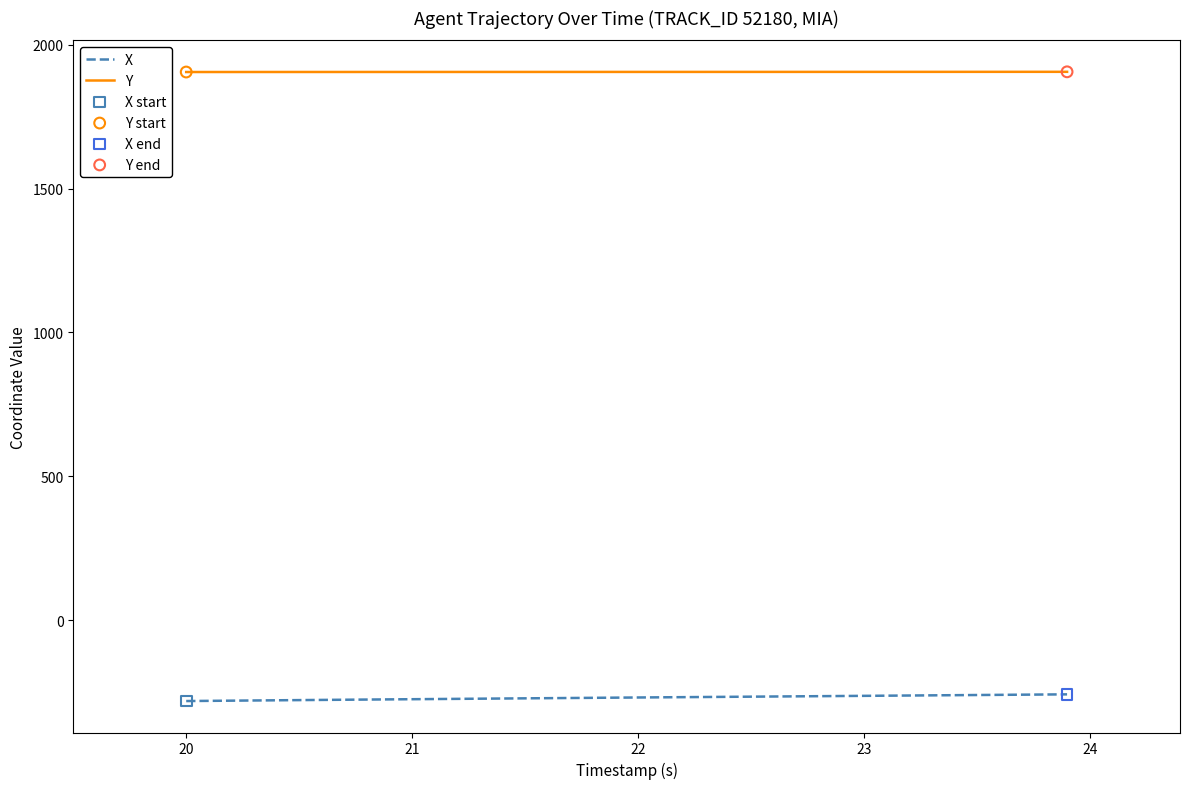

What is the lowest value of the Y series?

1904.8